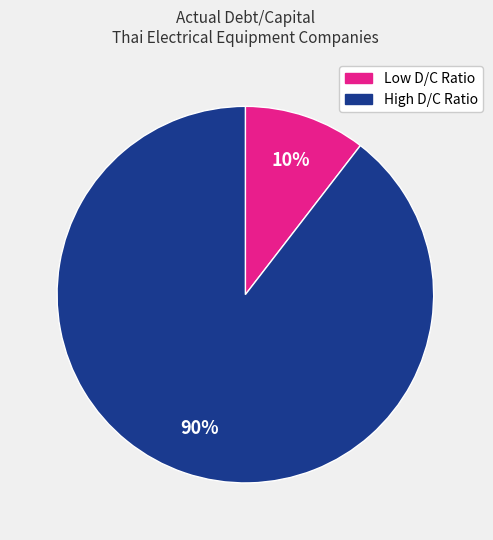

Is there a majority slice in this chart?

Yes